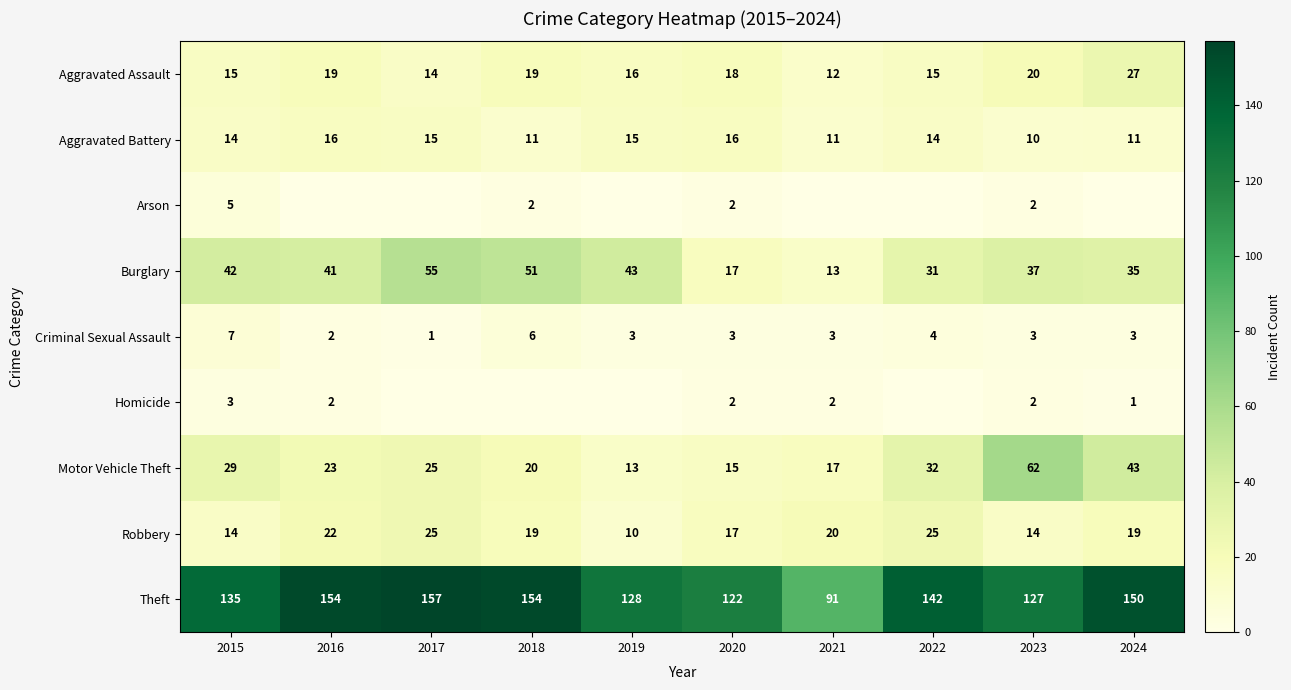

Is the value of Robbery at 2022 greater than the value of Theft at 2019?

No